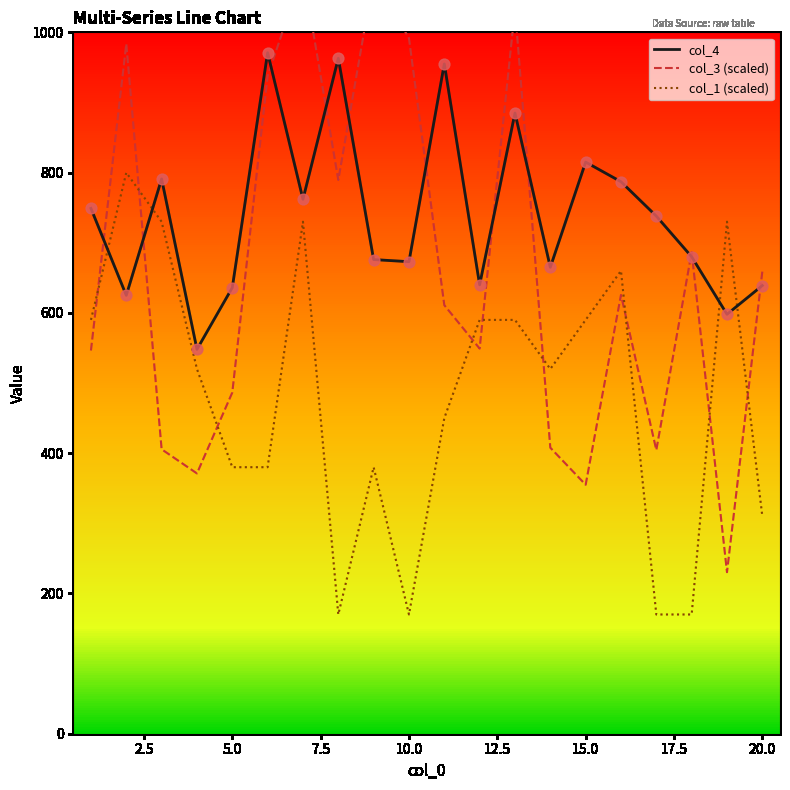

What is the minimum value for col_1 (scaled)?

170